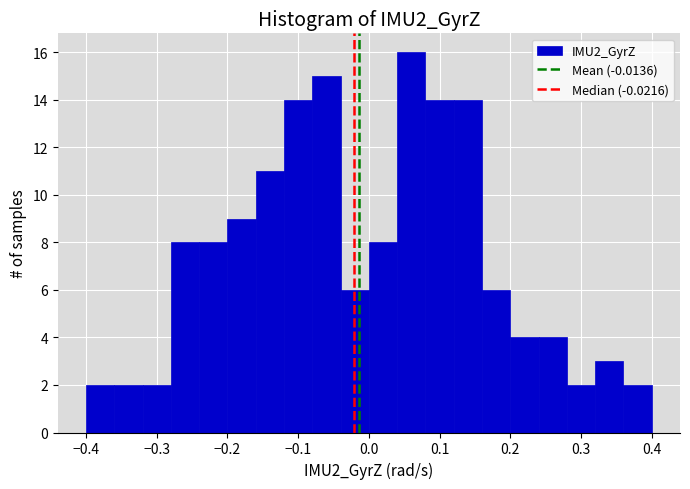

Over which range of the x-axis is the bar tallest?

0.04 to 0.08